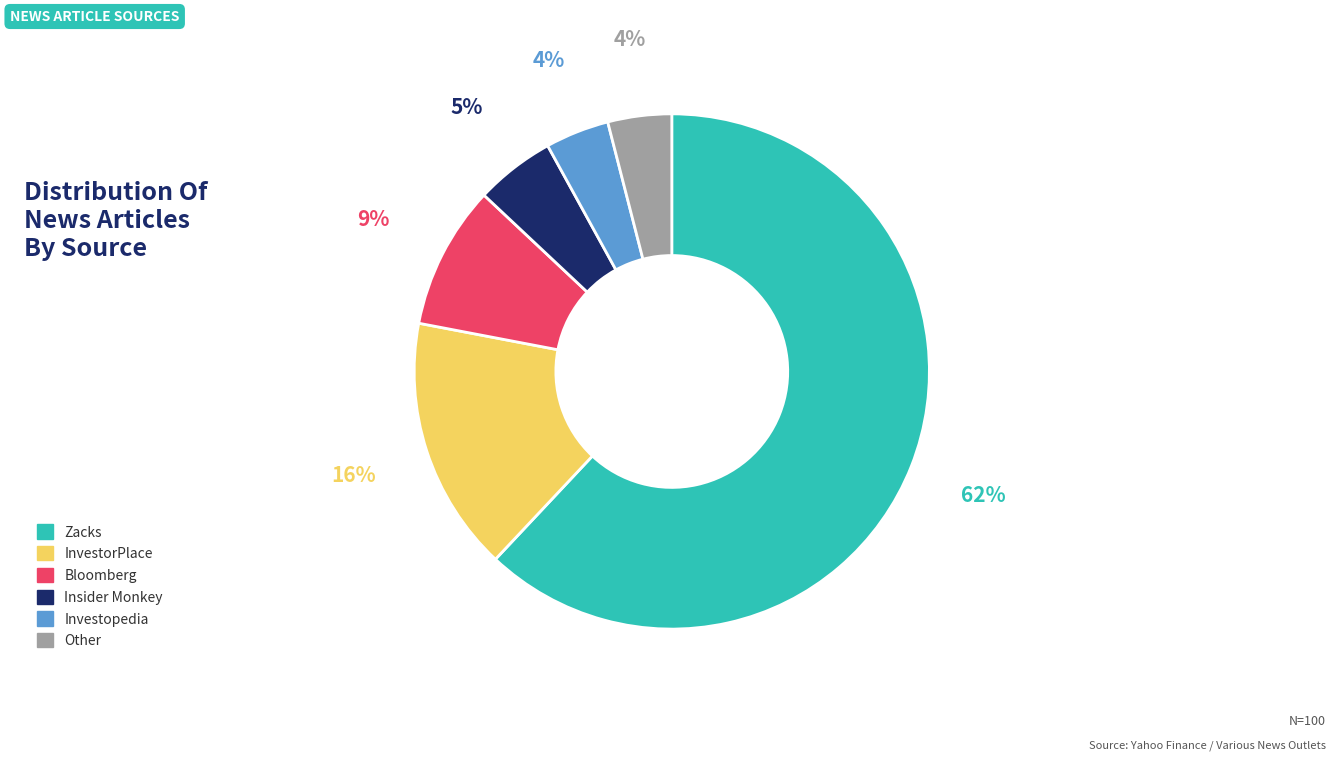

Is there a majority slice in this chart?

Yes